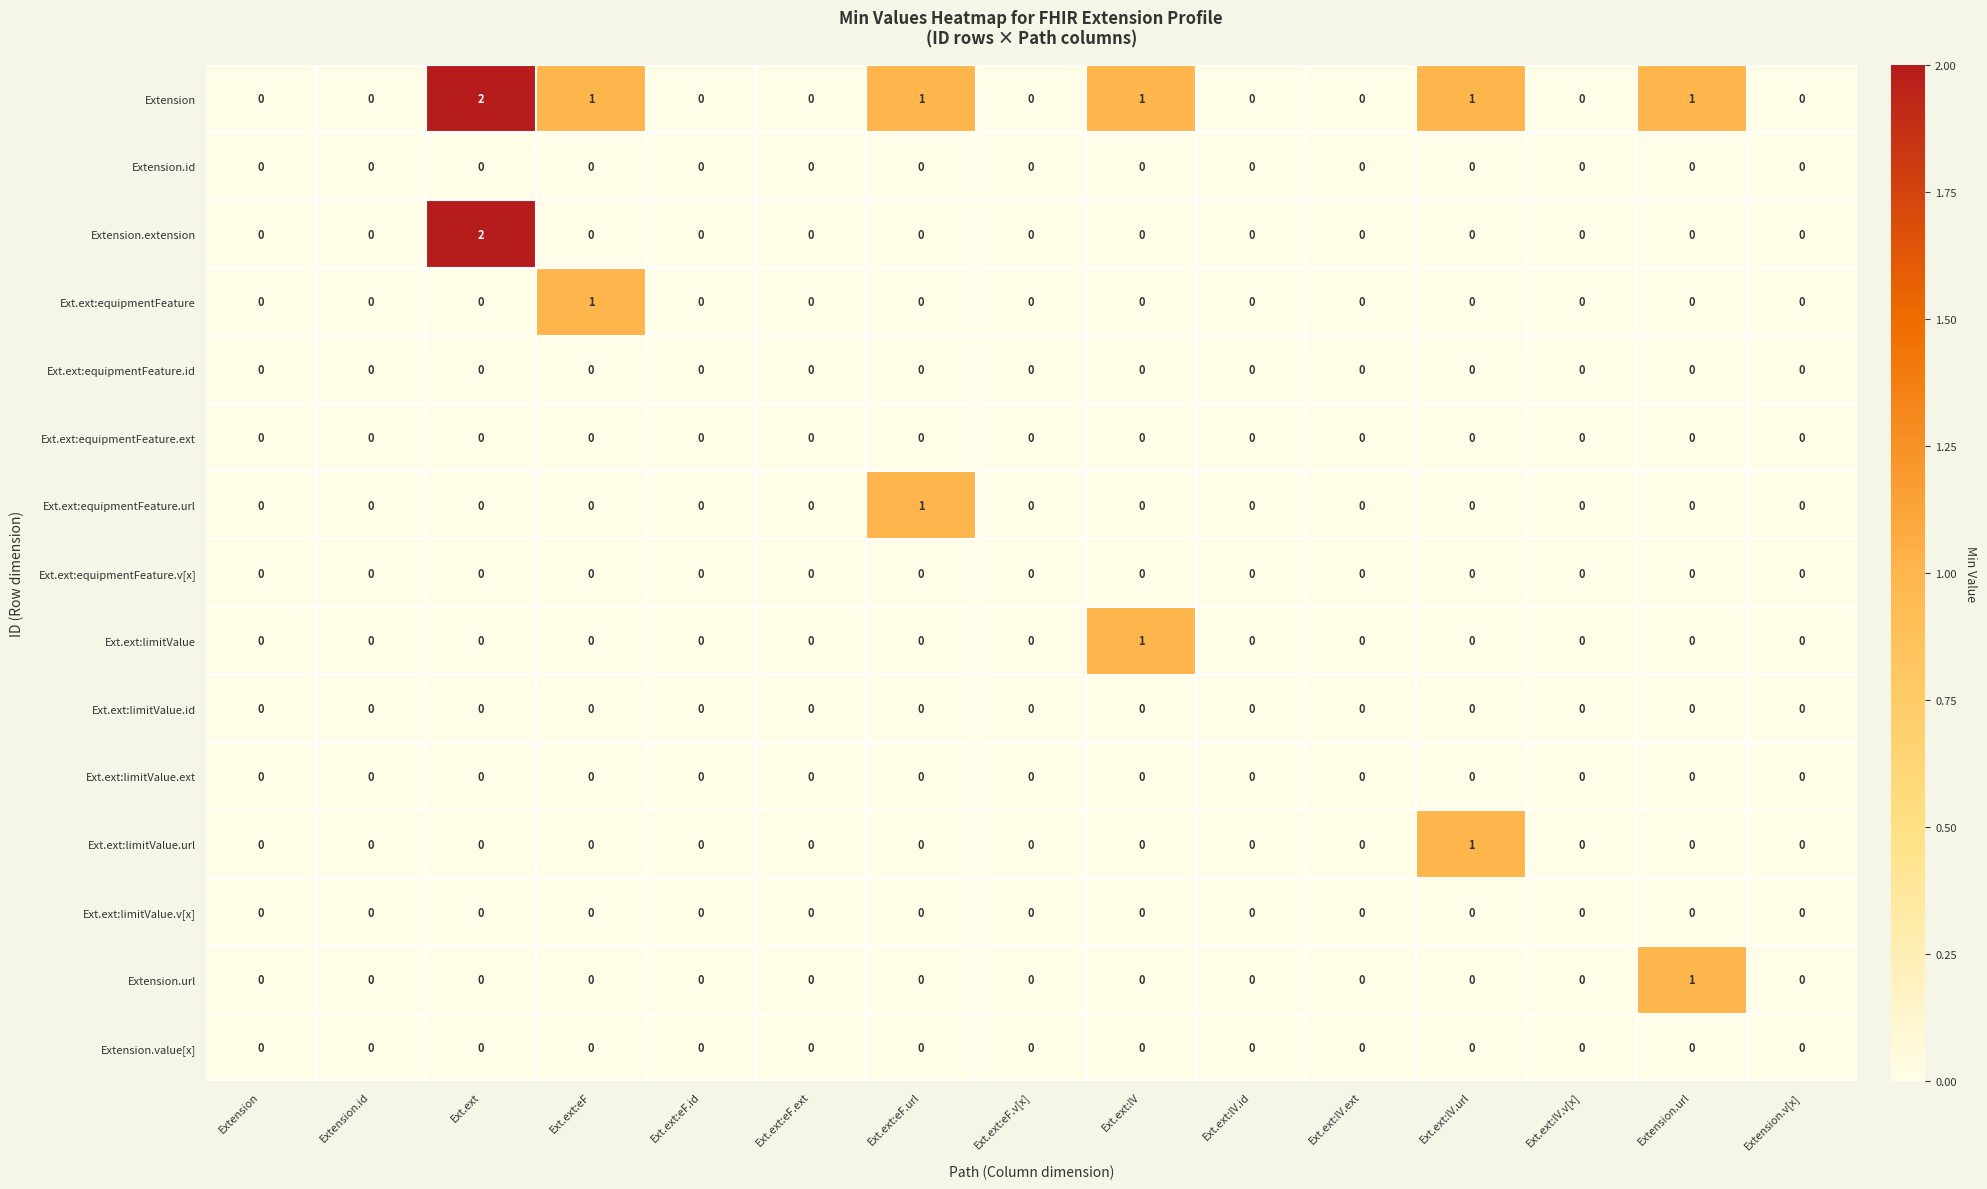

Which category has the highest value in the Ext.ext:limitValue.url series?

Ext.ext:lV.url